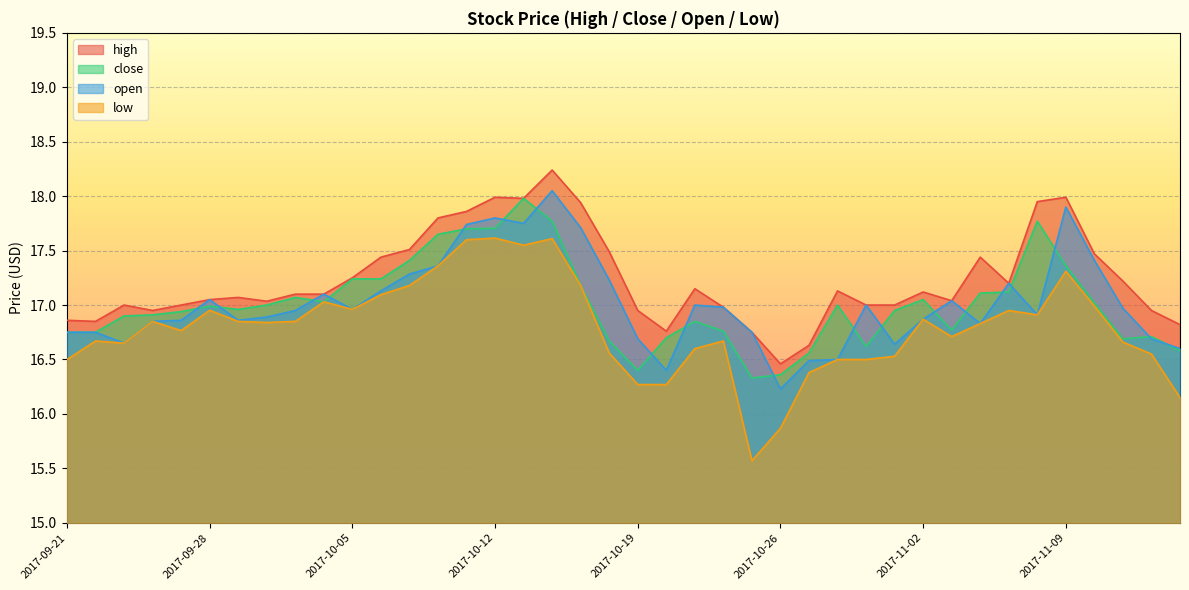

How many lines are shown in the chart?

4